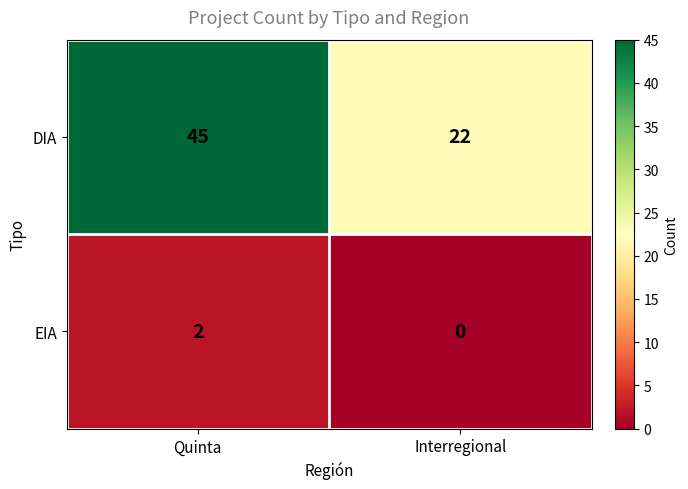

Count the number of categories in the chart.

2